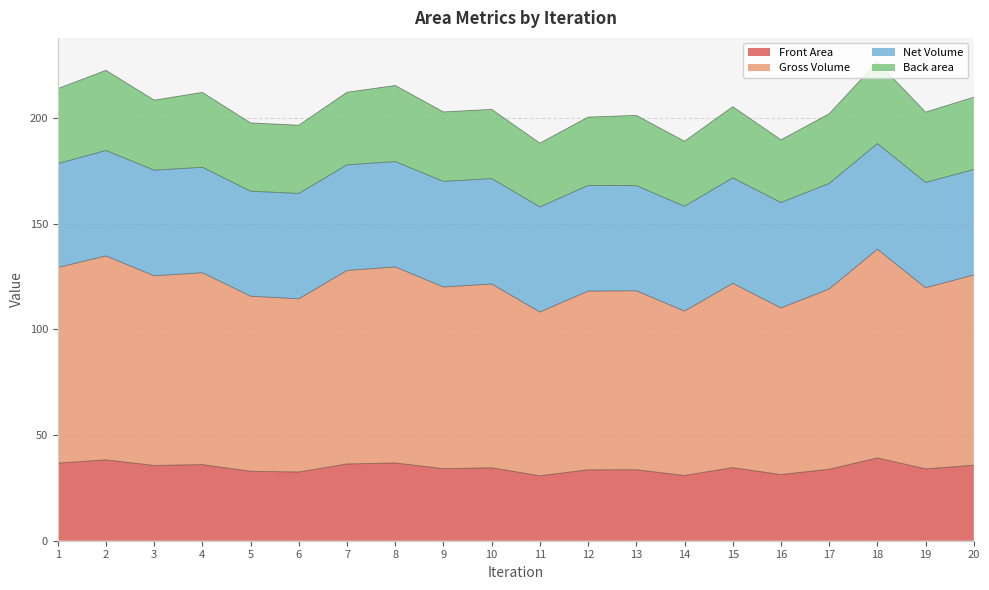

True or false: Front Area and Gross Volume cross at least once.

False